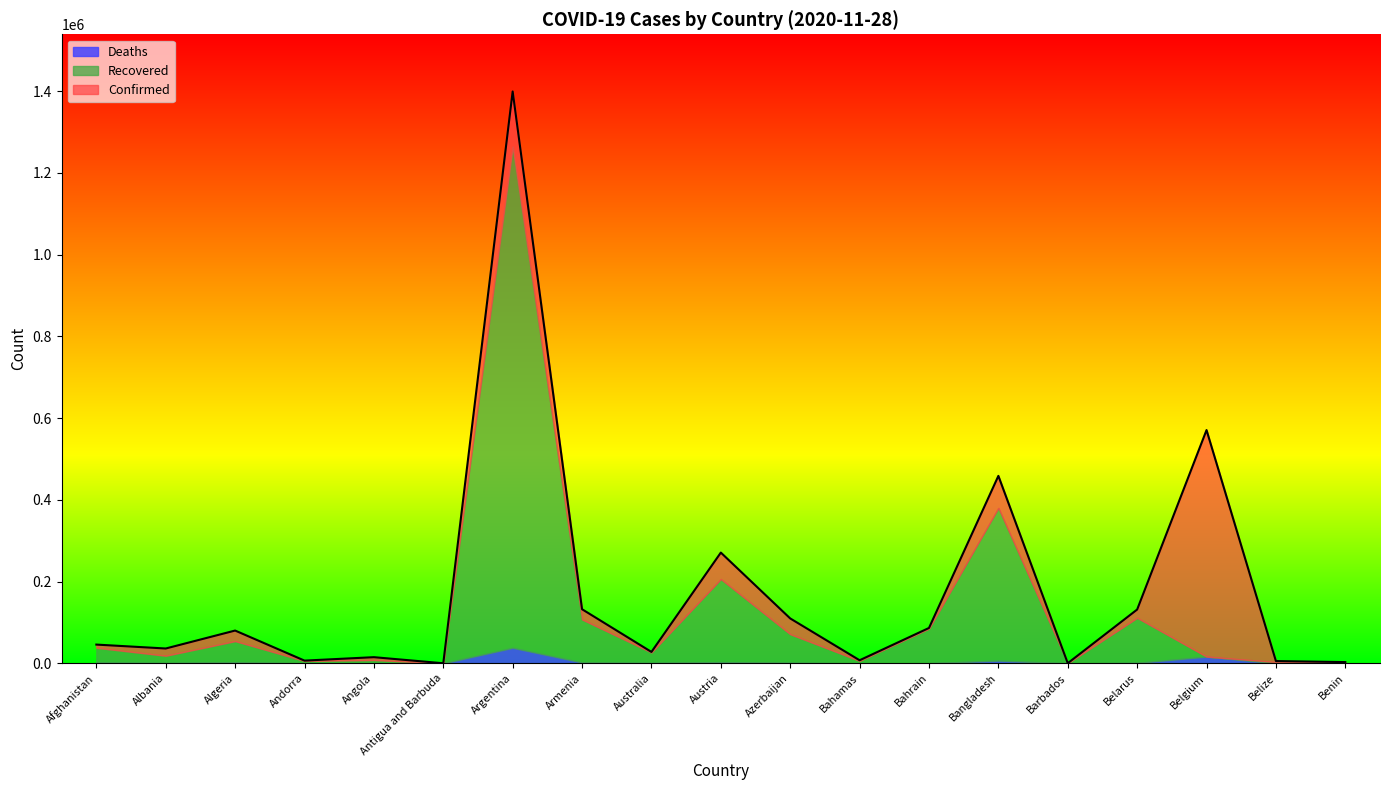

At which label does Recovered first exceed 25570?

Afghanistan